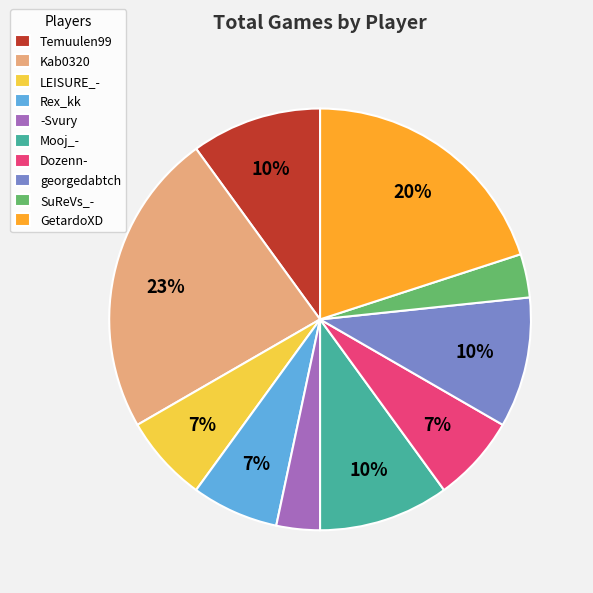

To the nearest percent, what is the difference between the GetardoXD and SuReVs_- slice percentages?

17%